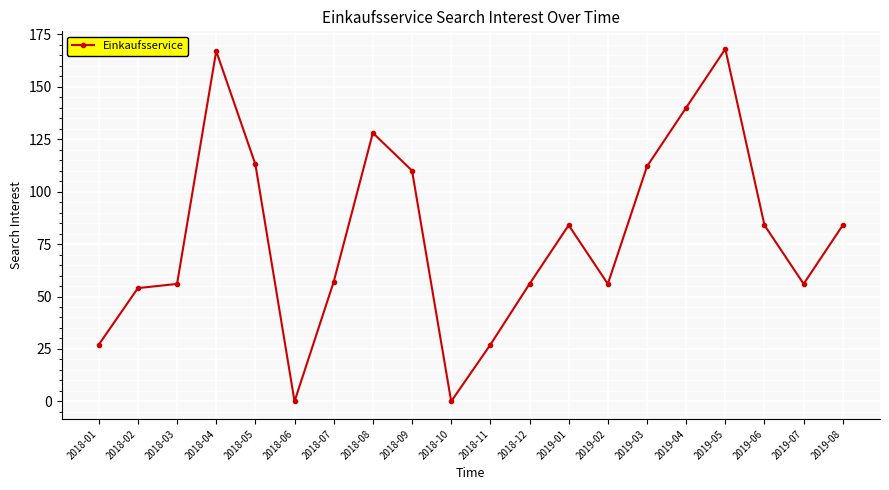

How many points are lower than both their immediate neighbors (excluding endpoints)?

4